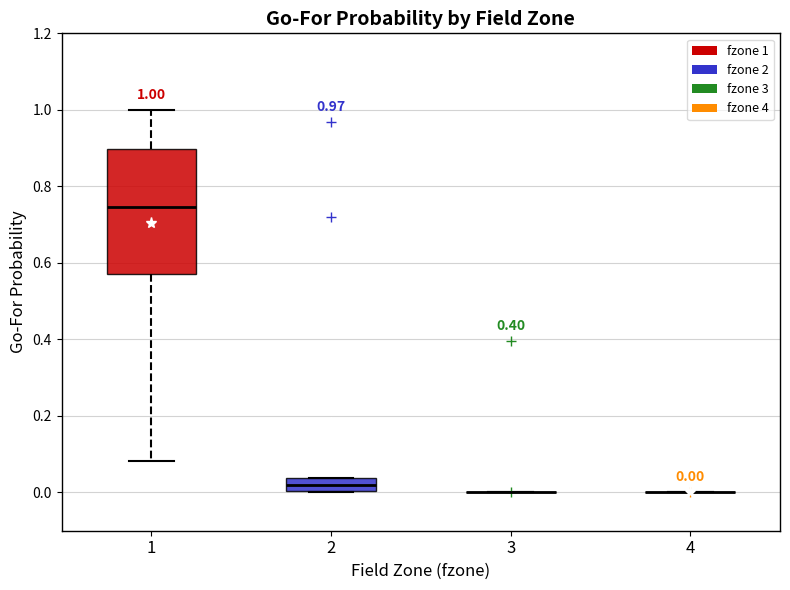

Comparing the boxes themselves (not the whiskers), which one is the tallest?

1